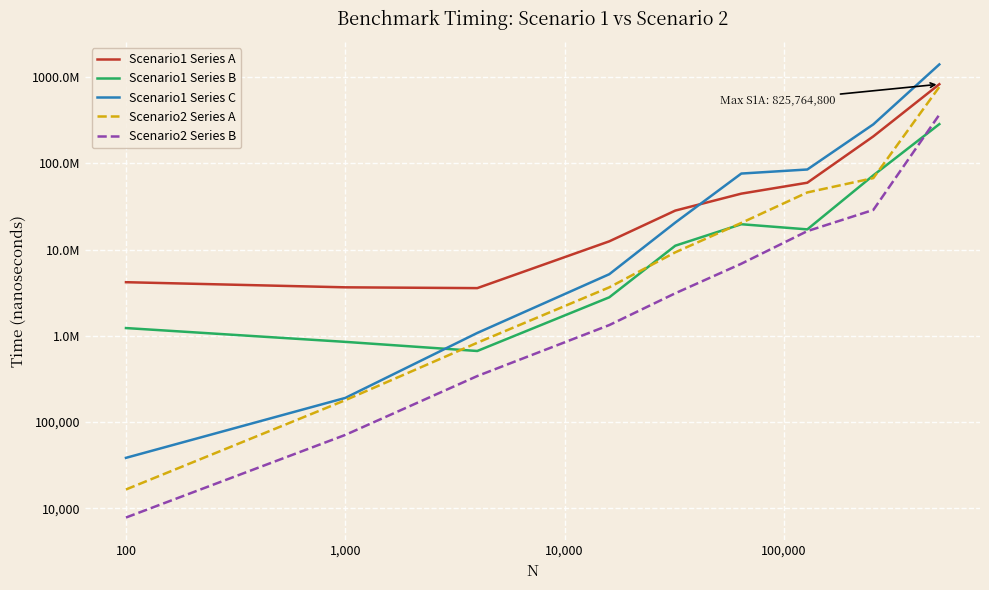

The Scenario1 Series C series shows 771928761 at 8. True or false?

False